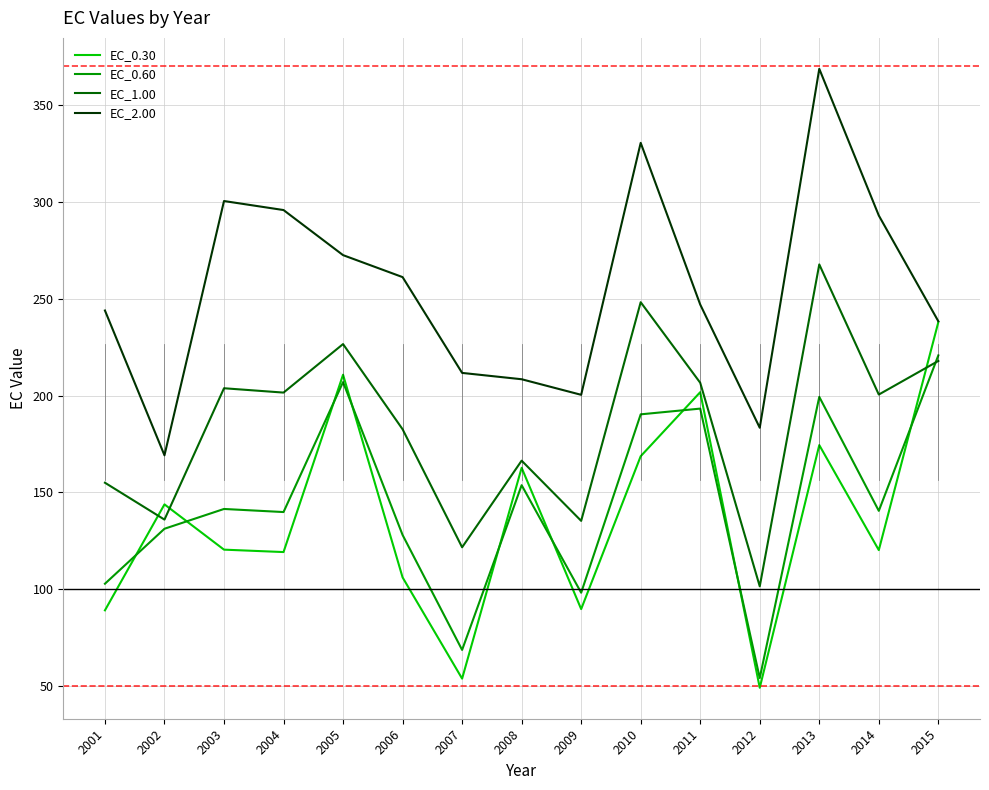

What is the difference between the maximum and minimum values in the EC_1.00 series?

166.1